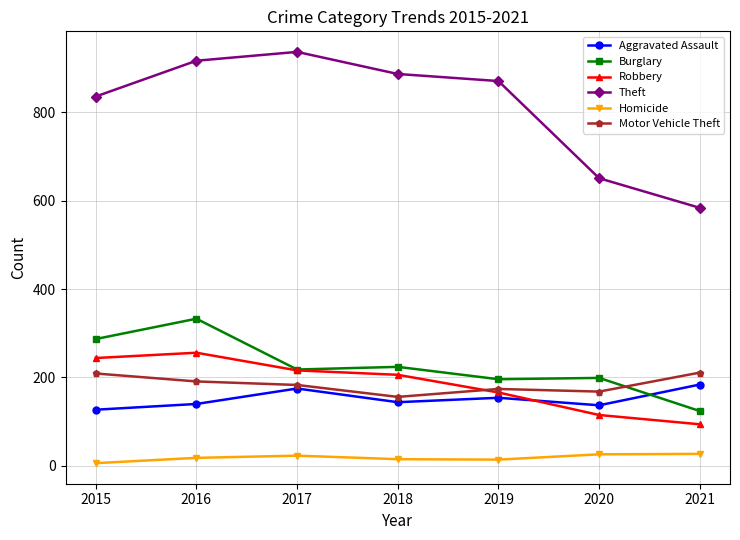

Which category has the highest value across all series?

2017